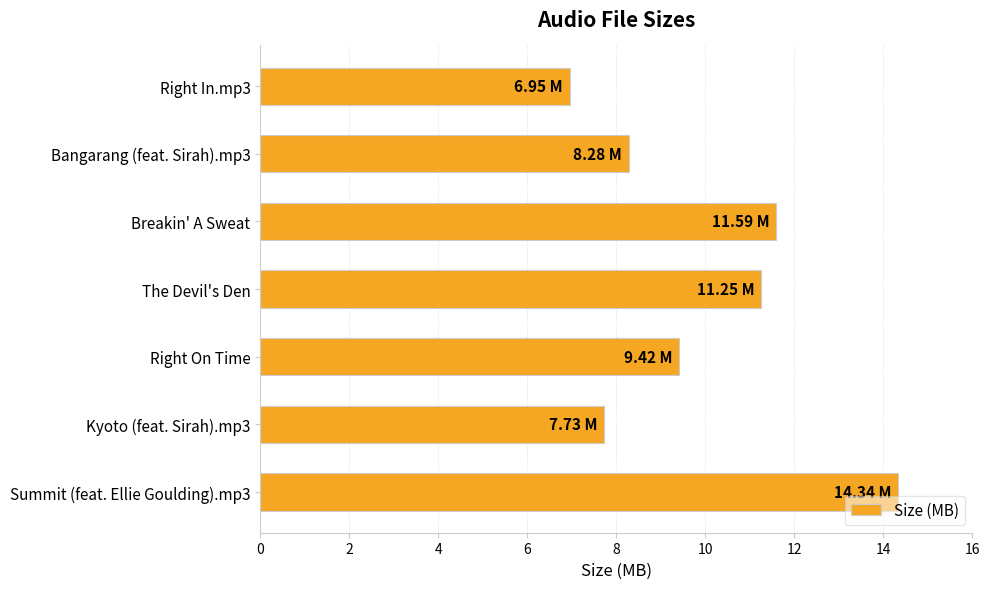

What is the average value?

9.9